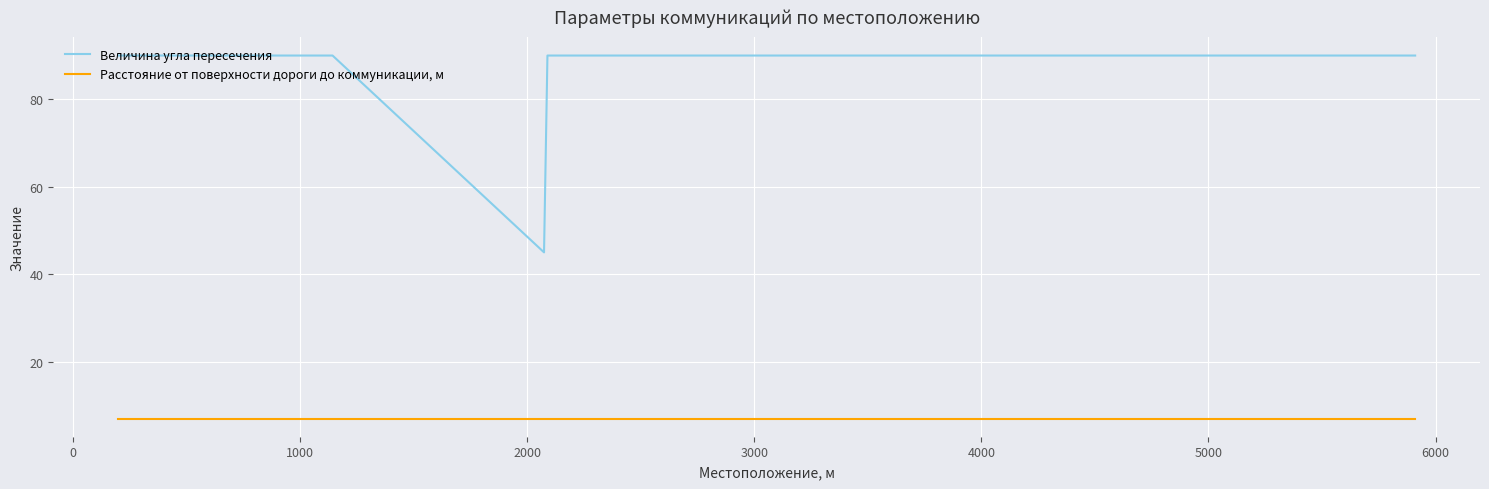

True or false: Расстояние от поверхности дороги до коммуникации, м and Величина угла пересечения intersect in this chart.

False